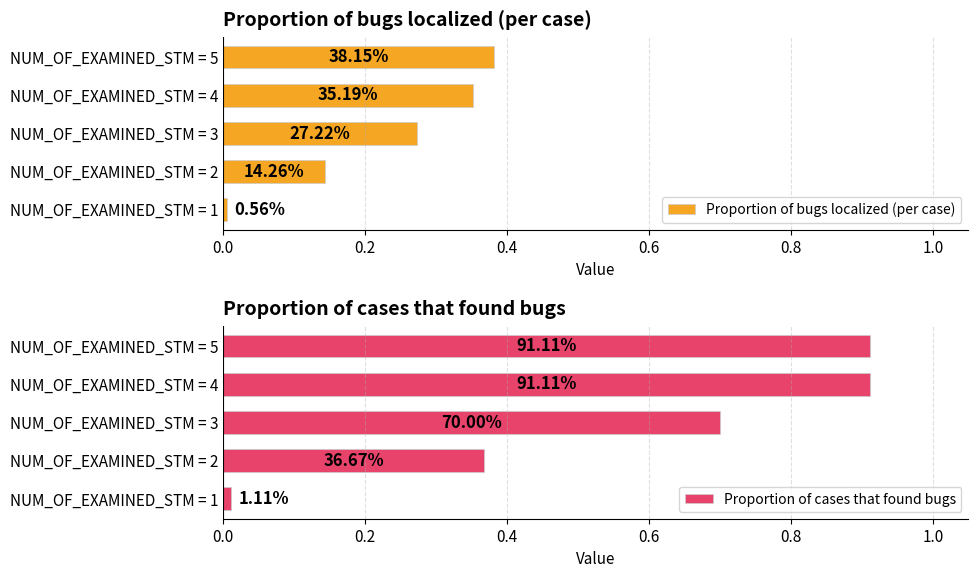

What is the sum of all Proportion of cases that found bugs values?

2.9